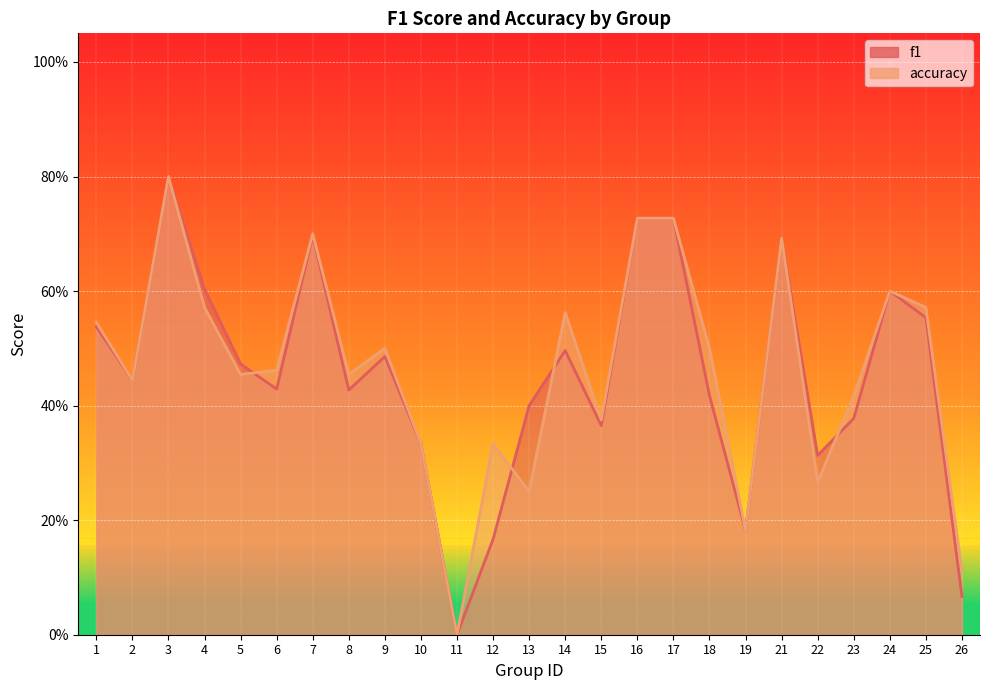

Reading right to left, list all the values displayed in this chart.

f1: 26=0.1	25=0.6	24=0.6	23=0.4	22=0.3	21=0.7	19=0.2	18=0.4	17=0.7	16=0.7	15=0.4	14=0.5	13=0.4	12=0.2	11=0.0	10=0.3	9=0.5	8=0.4	7=0.7	6=0.4	5=0.5	4=0.6	3=0.8	2=0.4	1=0.5
accuracy: 26=0.1	25=0.6	24=0.6	23=0.4	22=0.3	21=0.7	19=0.2	18=0.5	17=0.7	16=0.7	15=0.4	14=0.6	13=0.2	12=0.3	11=0.0	10=0.3	9=0.5	8=0.5	7=0.7	6=0.5	5=0.5	4=0.6	3=0.8	2=0.4	1=0.5